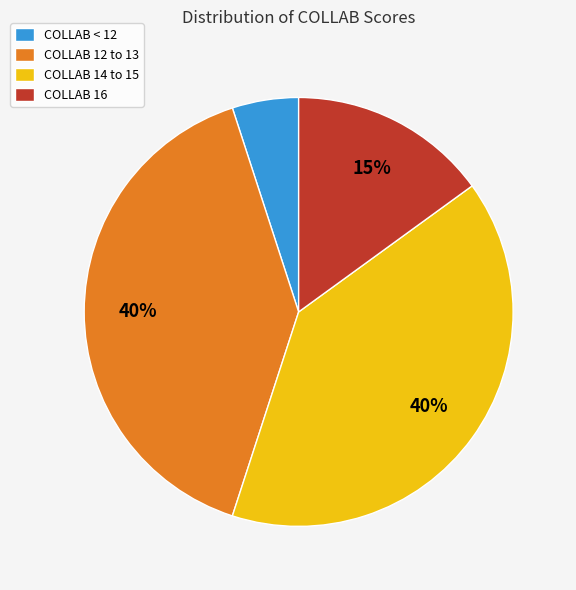

The COLLAB 14 to 15 slice represents 52% of the pie. True or false?

False